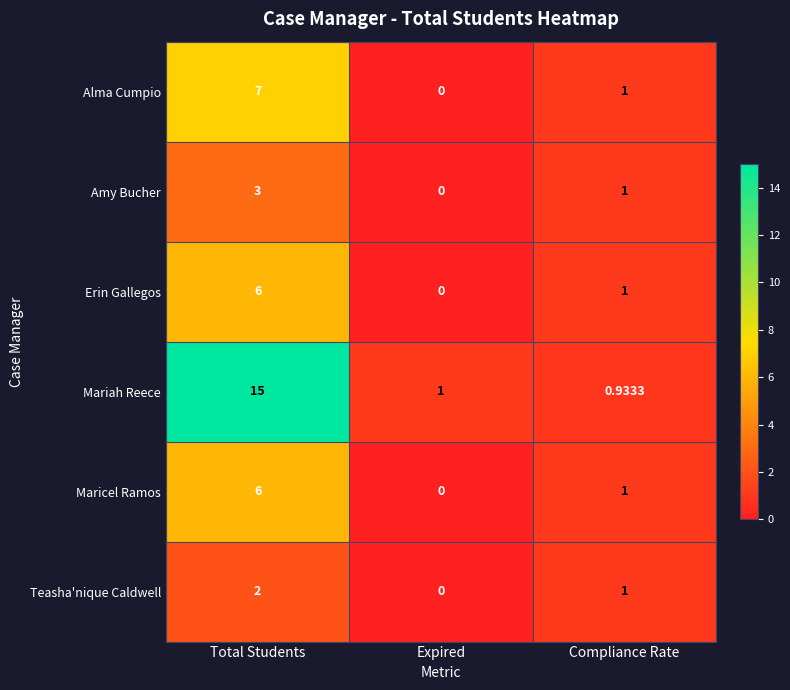

List the labels in order of Mariah Reece value, smallest first.

Compliance Rate, Expired, Total Students